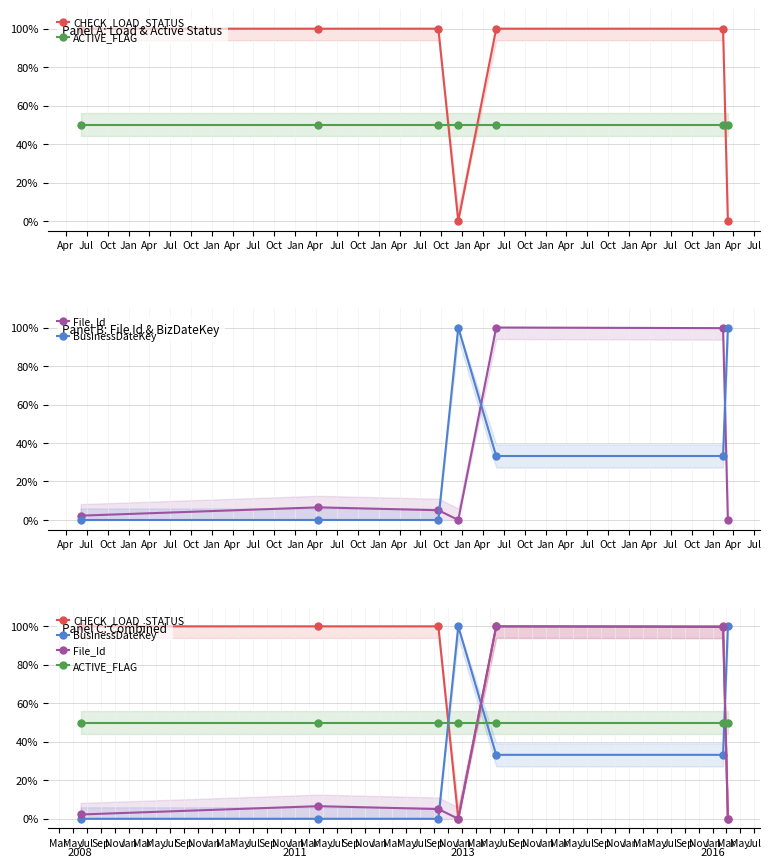

Rank the series by their maximum value, from highest to lowest.

CHECK_LOAD_STATUS, File_Id, BusinessDateKey, ACTIVE_FLAG